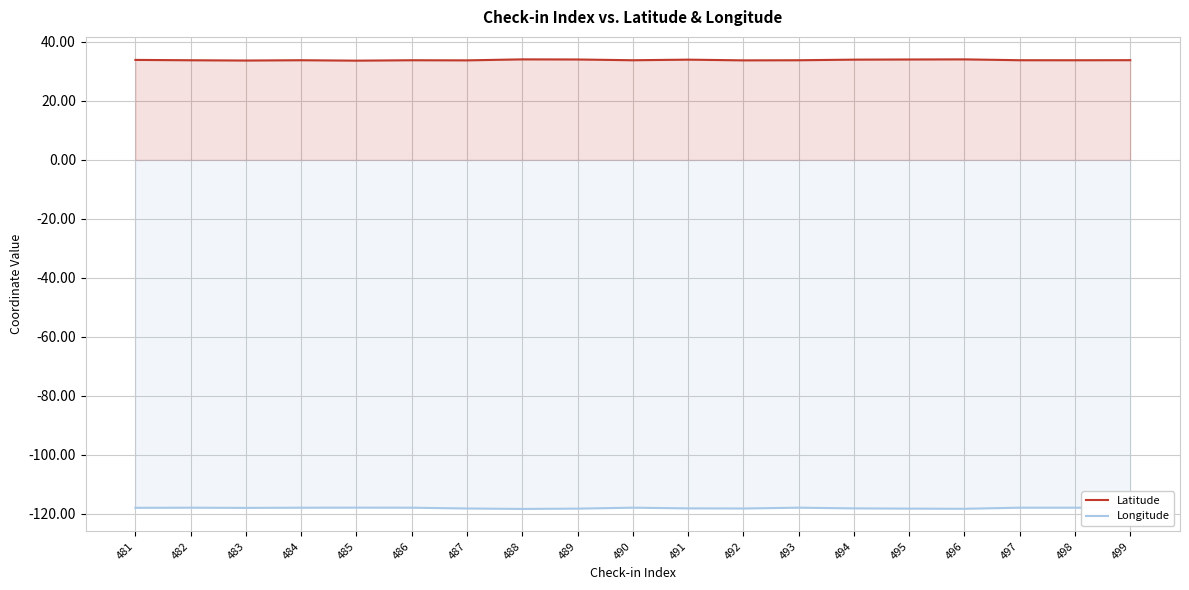

Which series has the widest spread of values?

Longitude